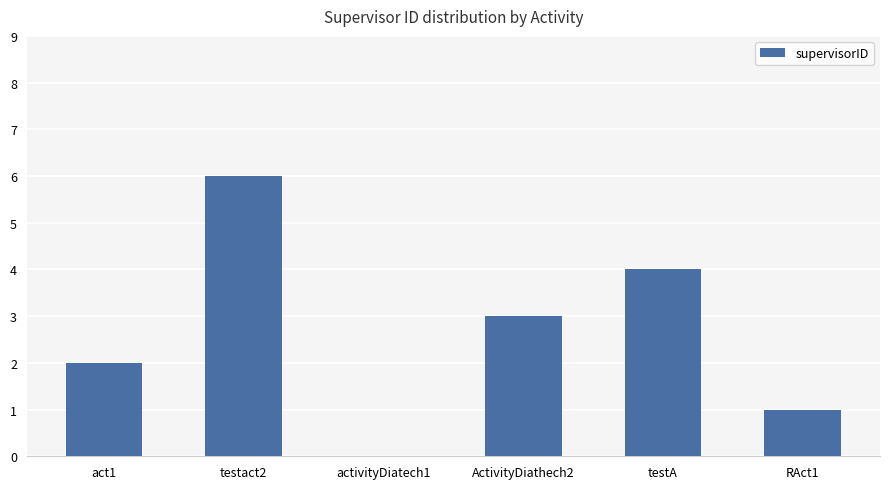

What is the sum of all values?

16